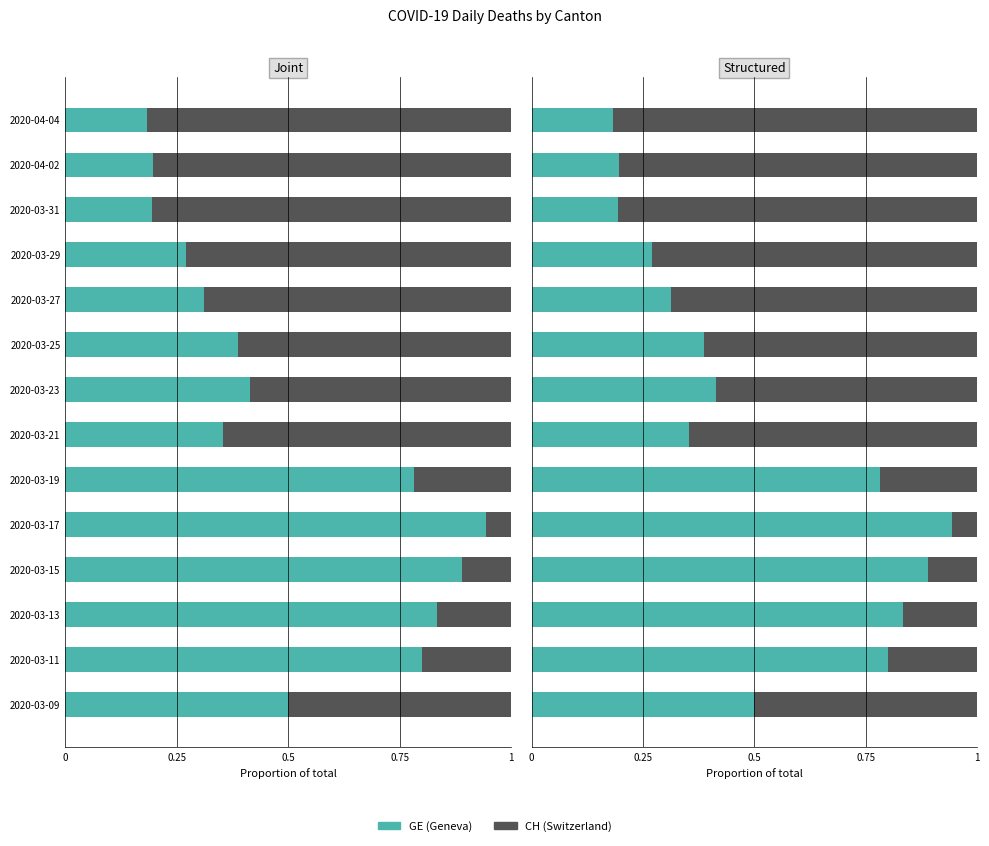

Are the bars horizontal?

Yes